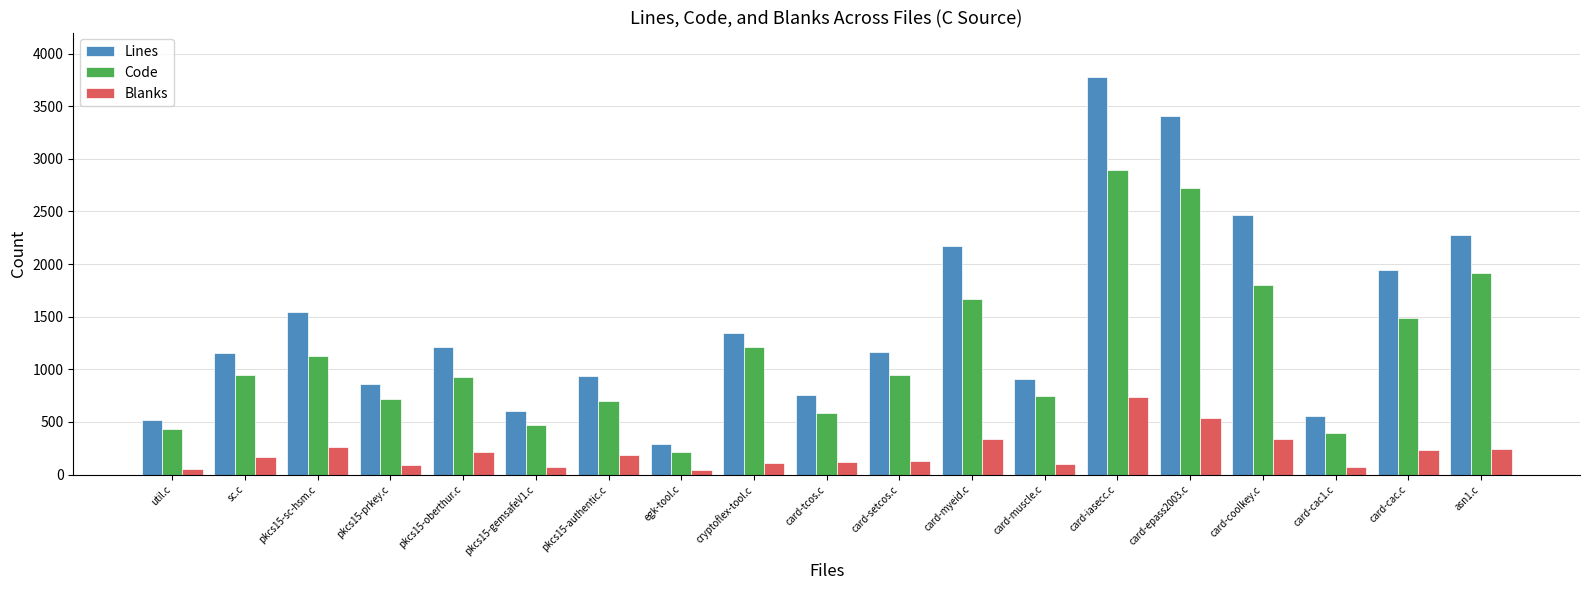

How many distinct data groups are displayed?

3